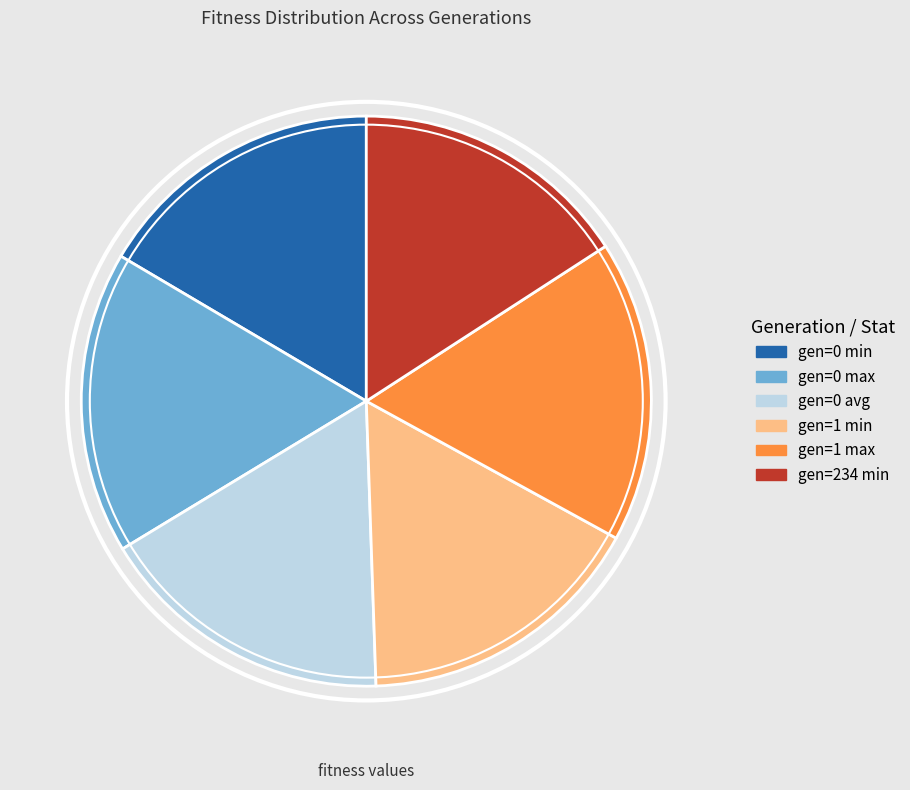

Is there any slice that represents more than half of the pie?

No